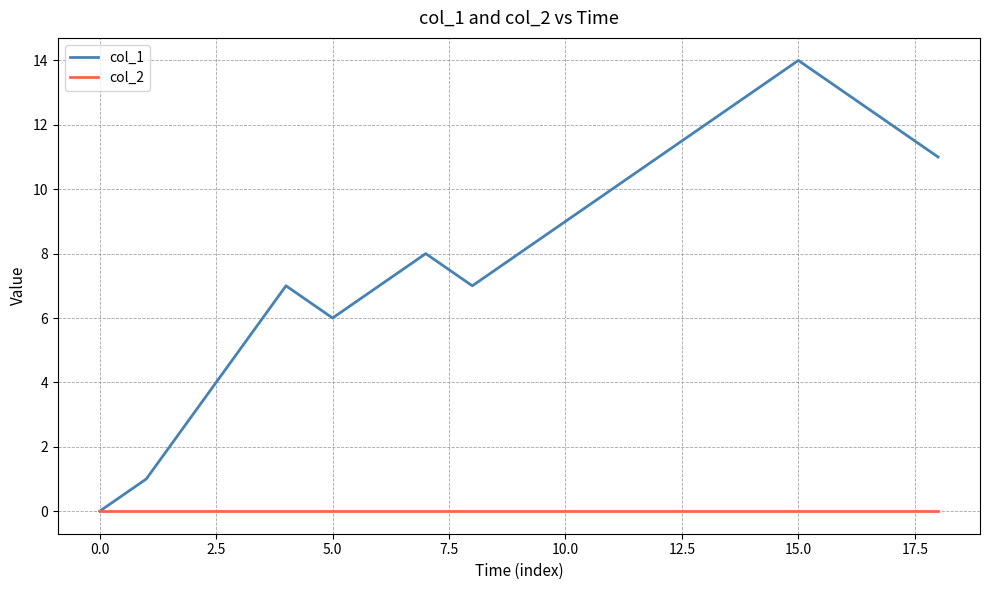

Does the chart have visible grid lines?

Yes